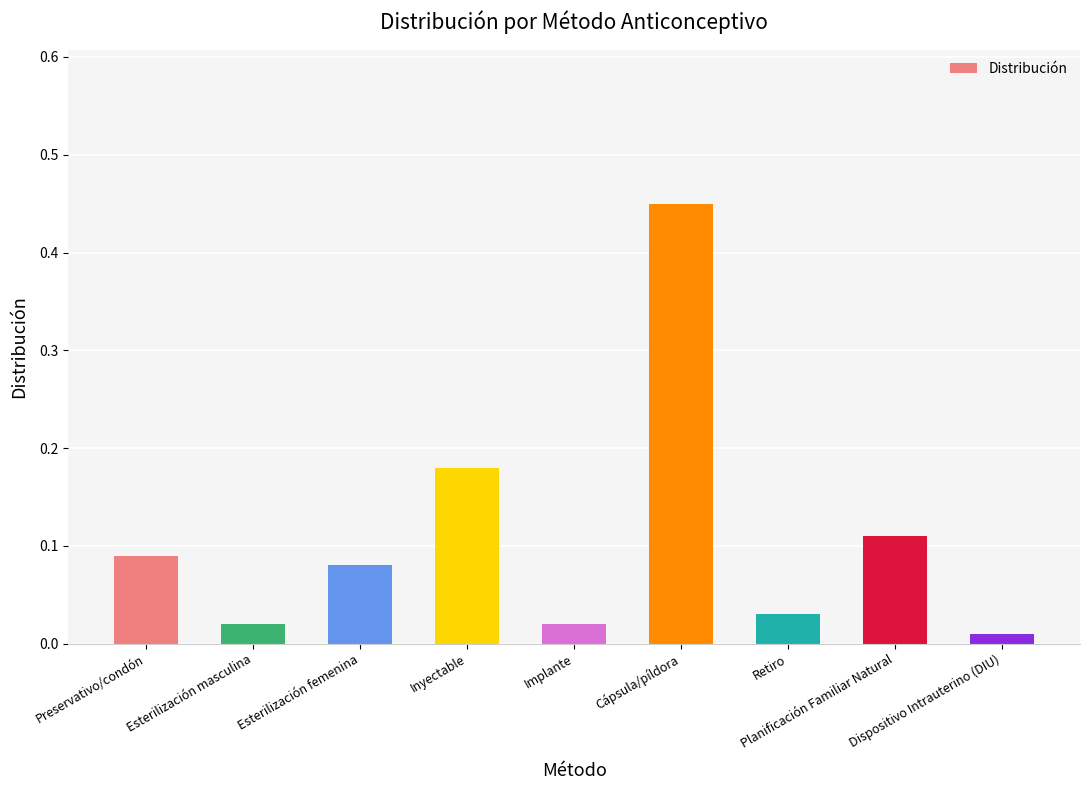

What is the change in value from Esterilización masculina to Esterilización femenina?

+0.1